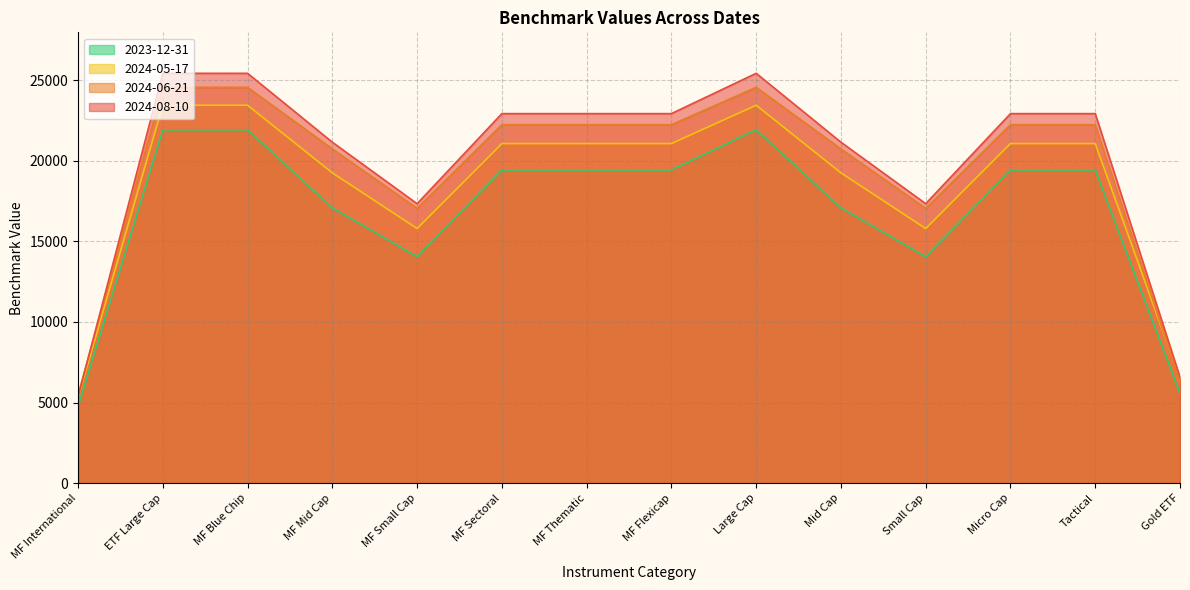

At which category is the sum across all series the highest?

ETF Large Cap